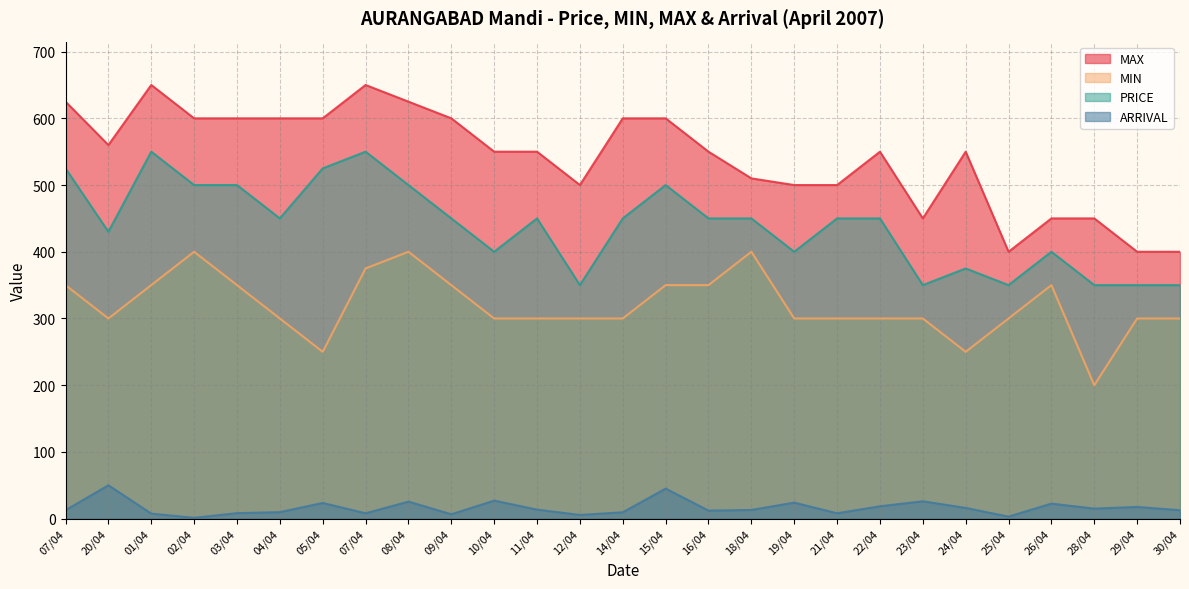

True or false: ARRIVAL and MIN cross at least once.

False